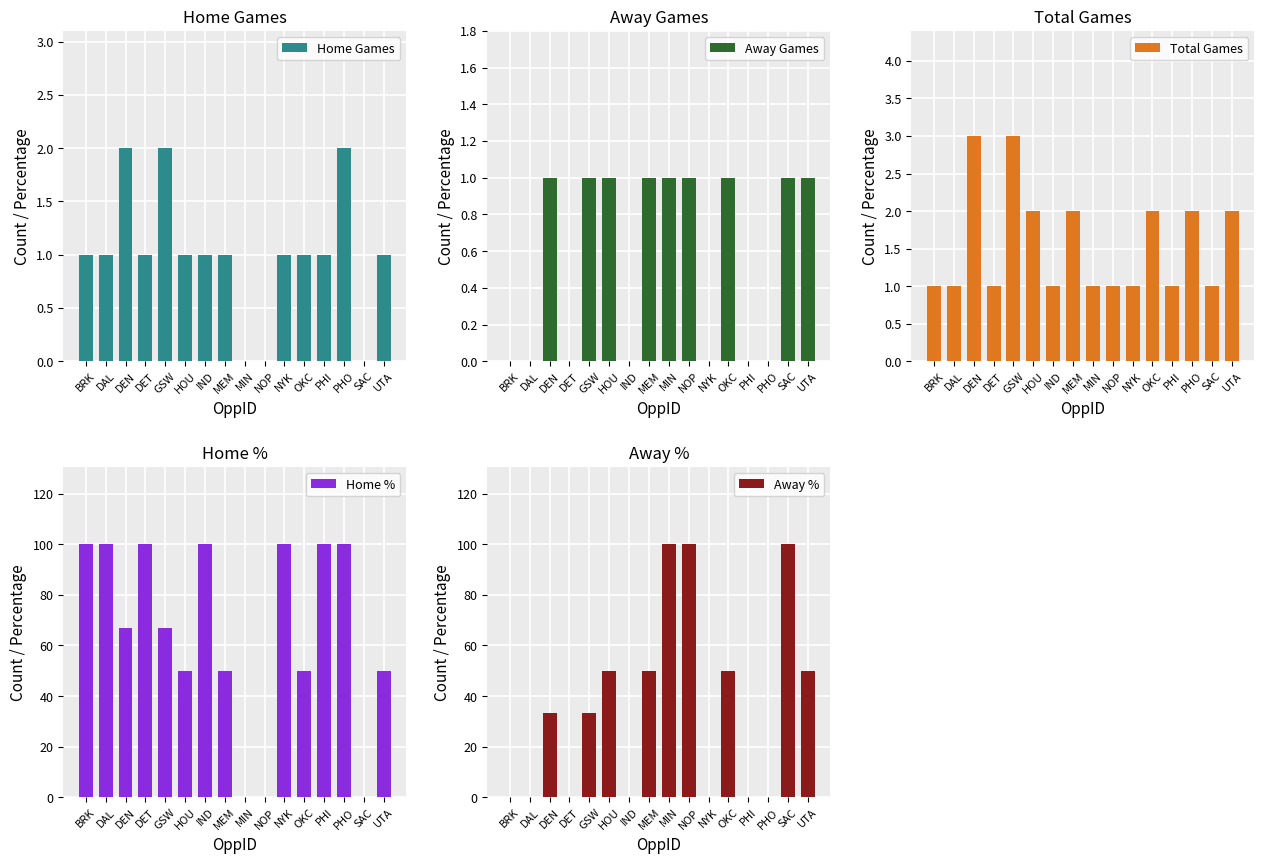

Reading right to left, what are all the values shown in this chart?

Home Games: UTA=1.0	SAC=0.0	PHO=2.0	PHI=1.0	OKC=1.0	NYK=1.0	NOP=0.0	MIN=0.0	MEM=1.0	IND=1.0	HOU=1.0	GSW=2.0	DET=1.0	DEN=2.0	DAL=1.0	BRK=1.0
Away Games: UTA=1.0	SAC=1.0	PHO=0.0	PHI=0.0	OKC=1.0	NYK=0.0	NOP=1.0	MIN=1.0	MEM=1.0	IND=0.0	HOU=1.0	GSW=1.0	DET=0.0	DEN=1.0	DAL=0.0	BRK=0.0
Total Games: UTA=2.0	SAC=1.0	PHO=2.0	PHI=1.0	OKC=2.0	NYK=1.0	NOP=1.0	MIN=1.0	MEM=2.0	IND=1.0	HOU=2.0	GSW=3.0	DET=1.0	DEN=3.0	DAL=1.0	BRK=1.0
Home %: UTA=50.0	SAC=0.0	PHO=100.0	PHI=100.0	OKC=50.0	NYK=100.0	NOP=0.0	MIN=0.0	MEM=50.0	IND=100.0	HOU=50.0	GSW=66.7	DET=100.0	DEN=66.7	DAL=100.0	BRK=100.0
Away %: UTA=50.0	SAC=100.0	PHO=0.0	PHI=0.0	OKC=50.0	NYK=0.0	NOP=100.0	MIN=100.0	MEM=50.0	IND=0.0	HOU=50.0	GSW=33.3	DET=0.0	DEN=33.3	DAL=0.0	BRK=0.0